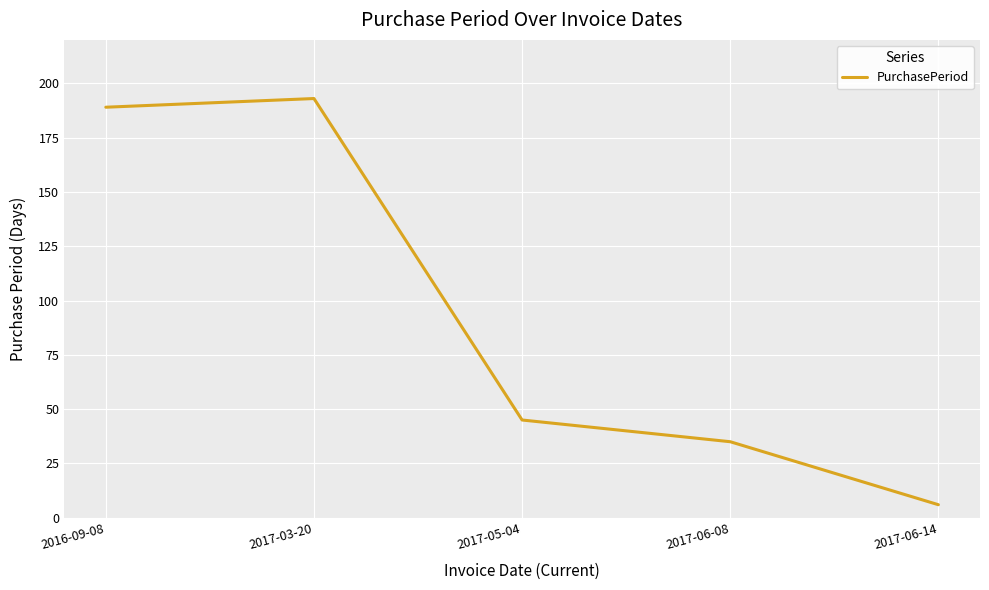

List the labels in order of value, smallest first.

2017-06-14, 2017-06-08, 2017-05-04, 2016-09-08, 2017-03-20